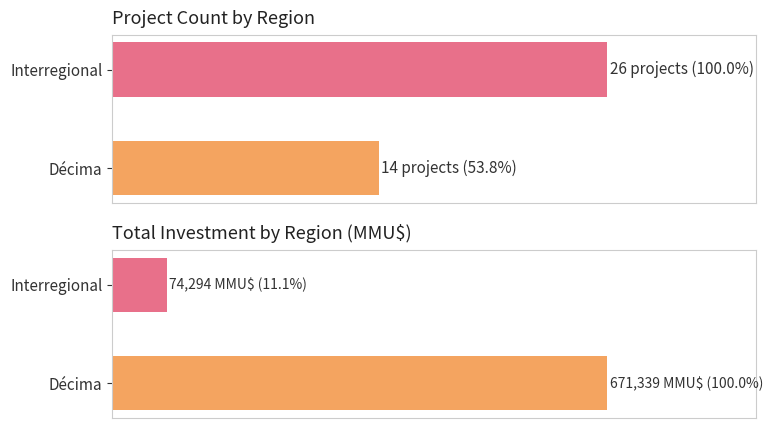

Is it true that Total Investment (MMU$) equals 3.1 at Interregional?

False